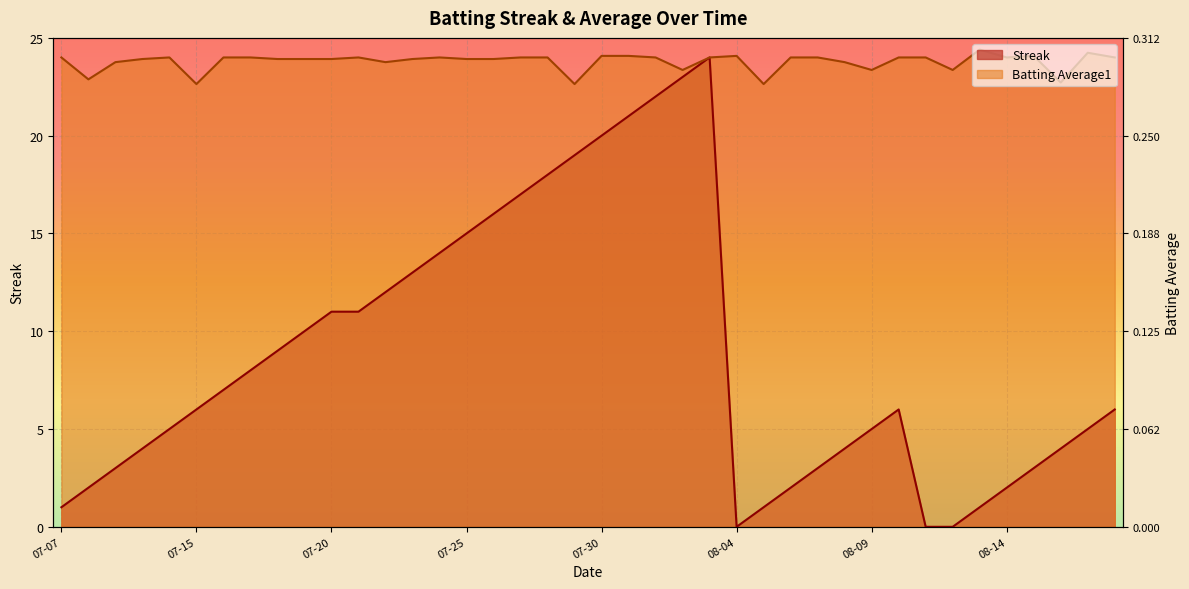

What is the sum of all Batting Average1 values?

951.3